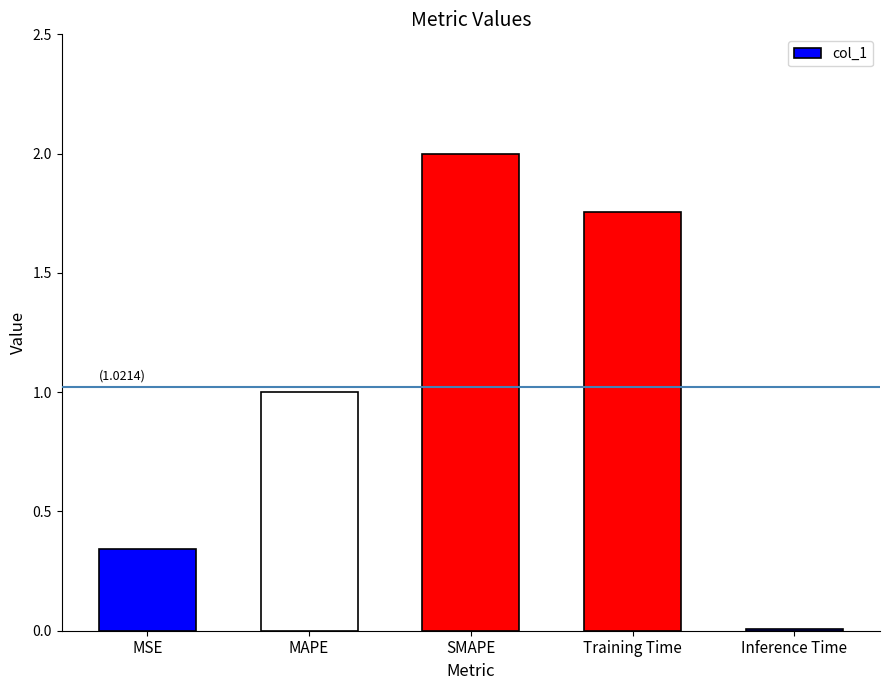

Count the number of values greater than 1.

3